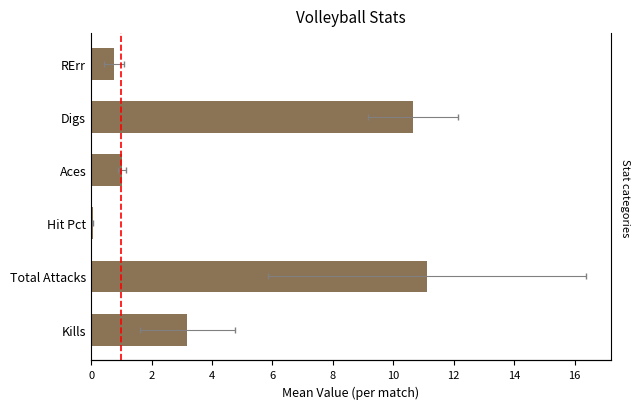

Count the number of data series in this chart.

1